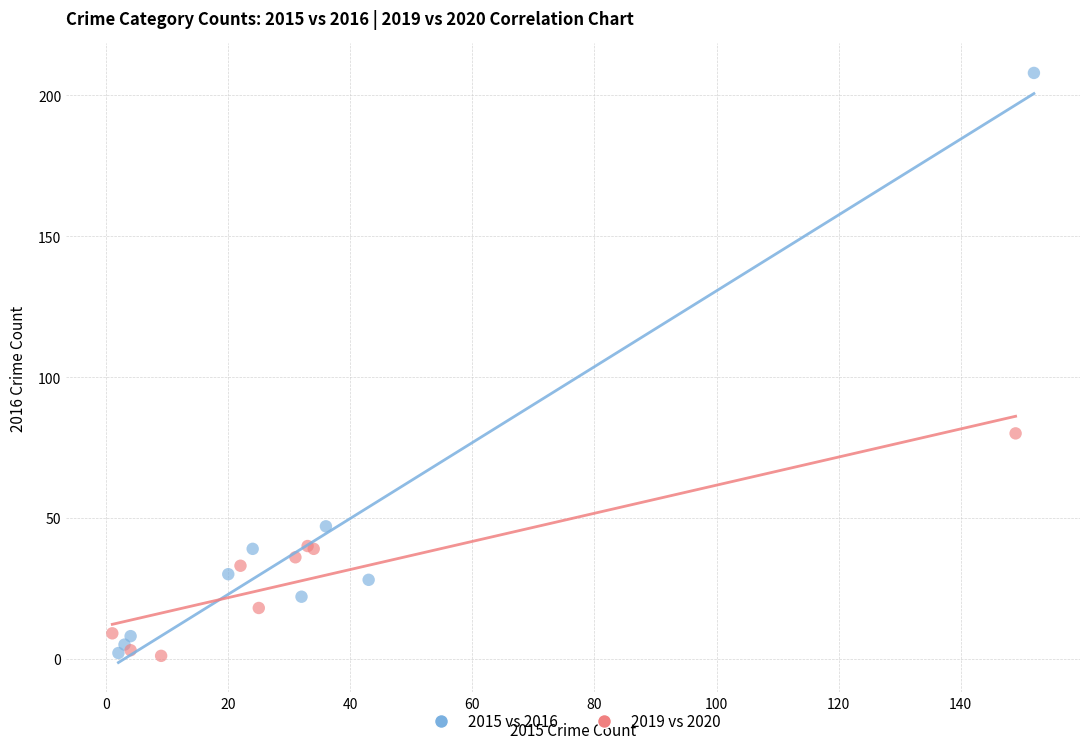

Which series has the widest spread of Y values?

2015 vs 2016